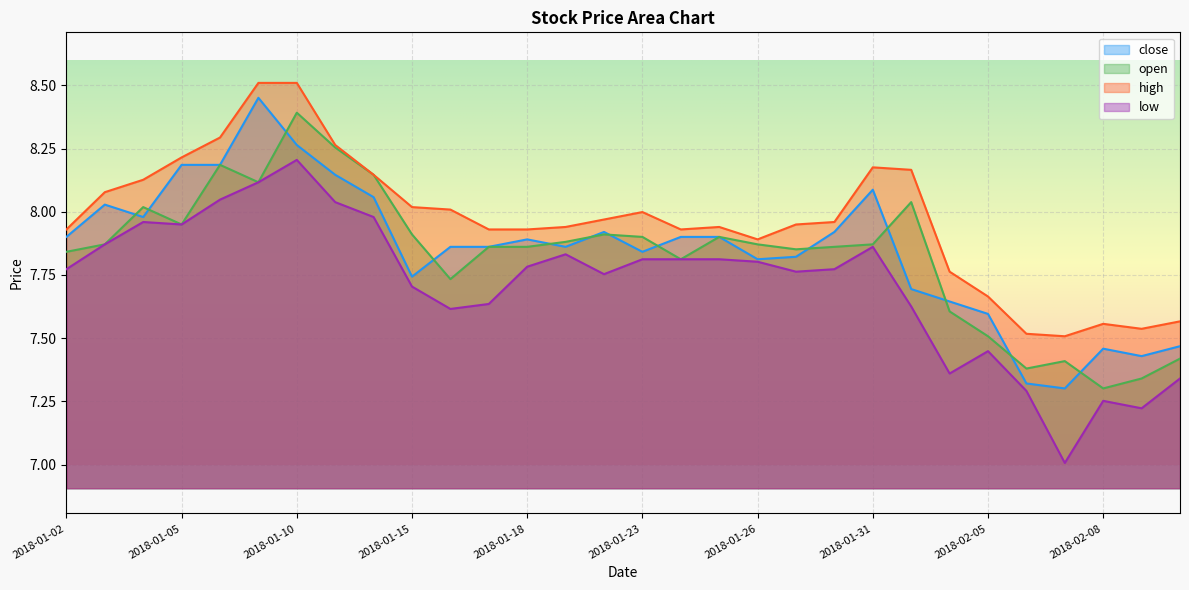

What is the average value of the open series?

7.8